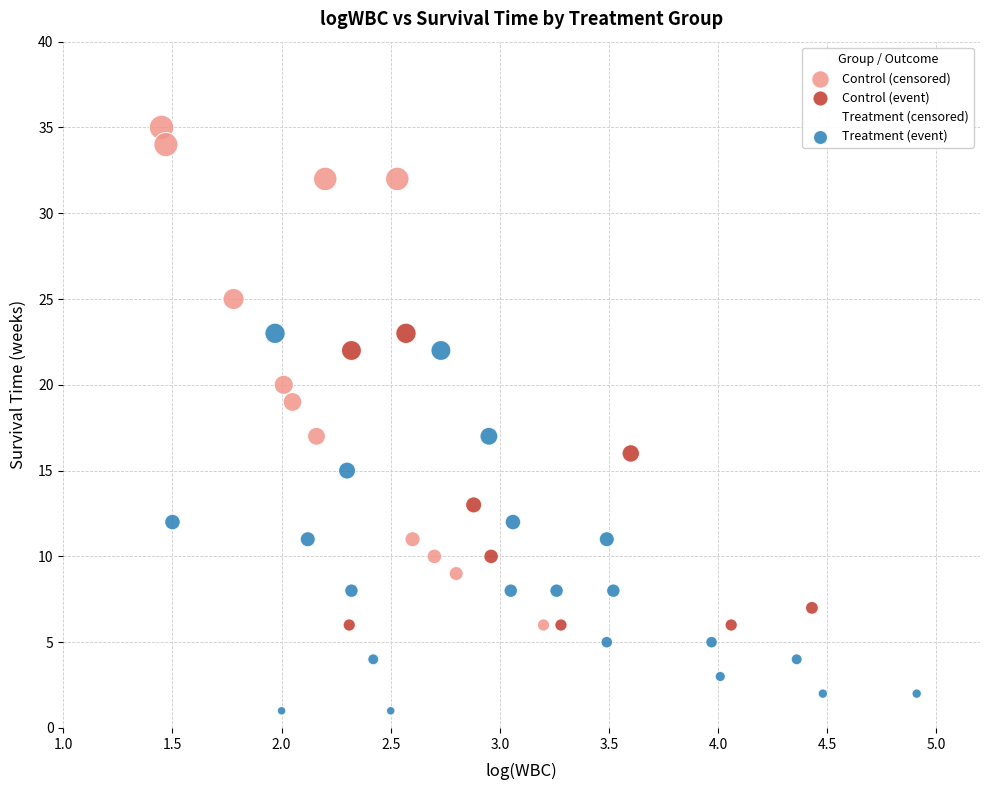

Which series has the widest spread of Y values?

Control (censored)